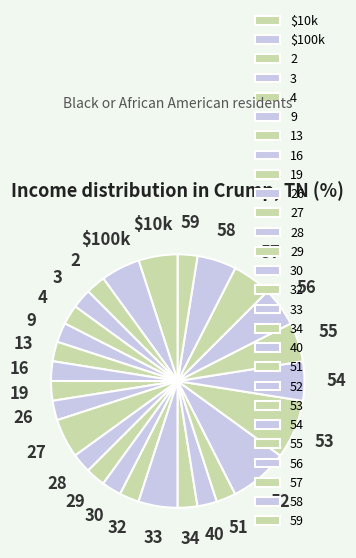

Count the number of slices in the pie.

27